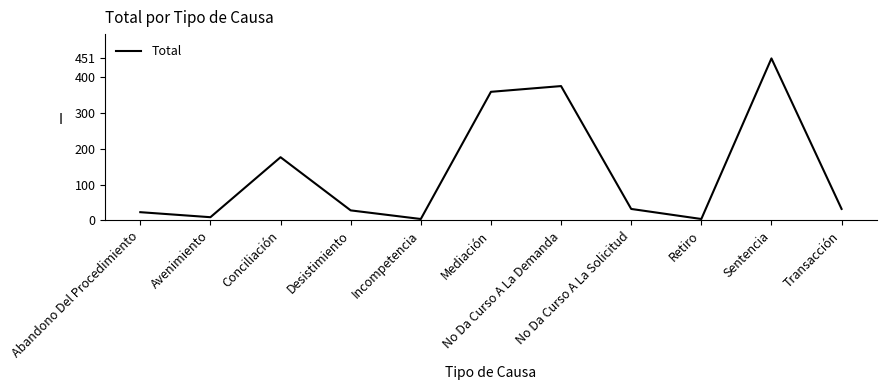

Is it true that the value at Avenimiento is 9?

True